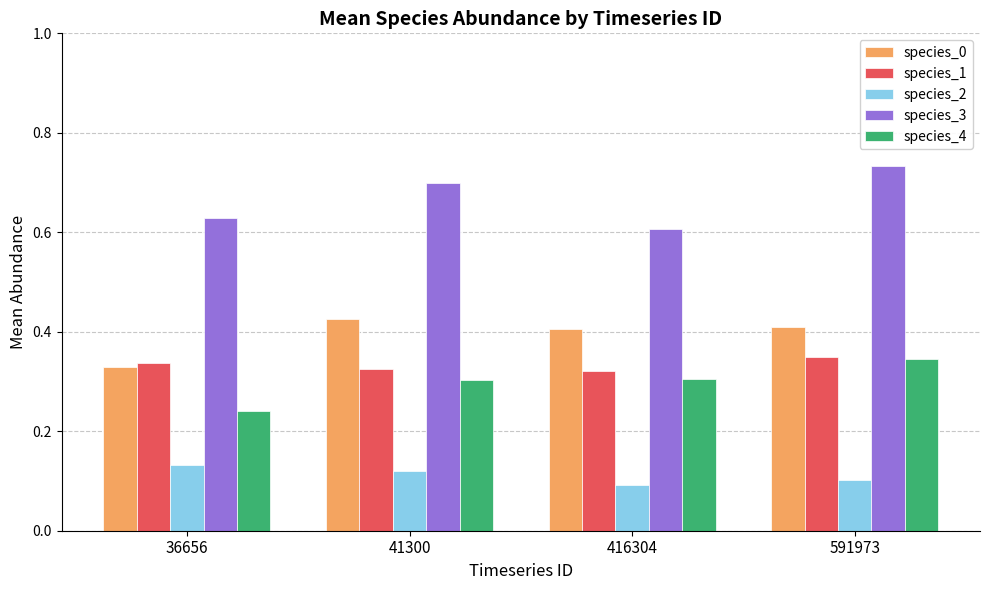

Which category has the highest value across all series?

591973